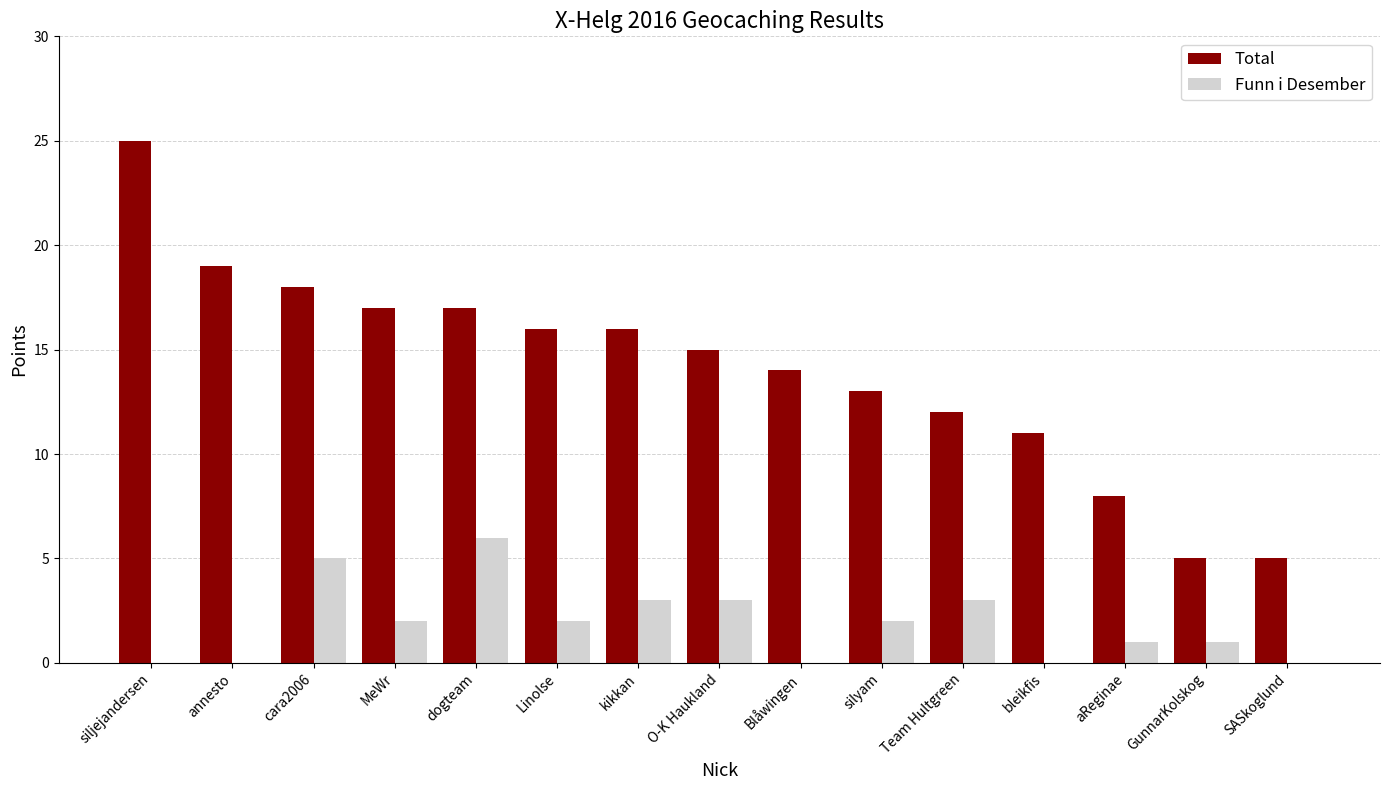

The value of Total at MeWr is 17. True or false?

True